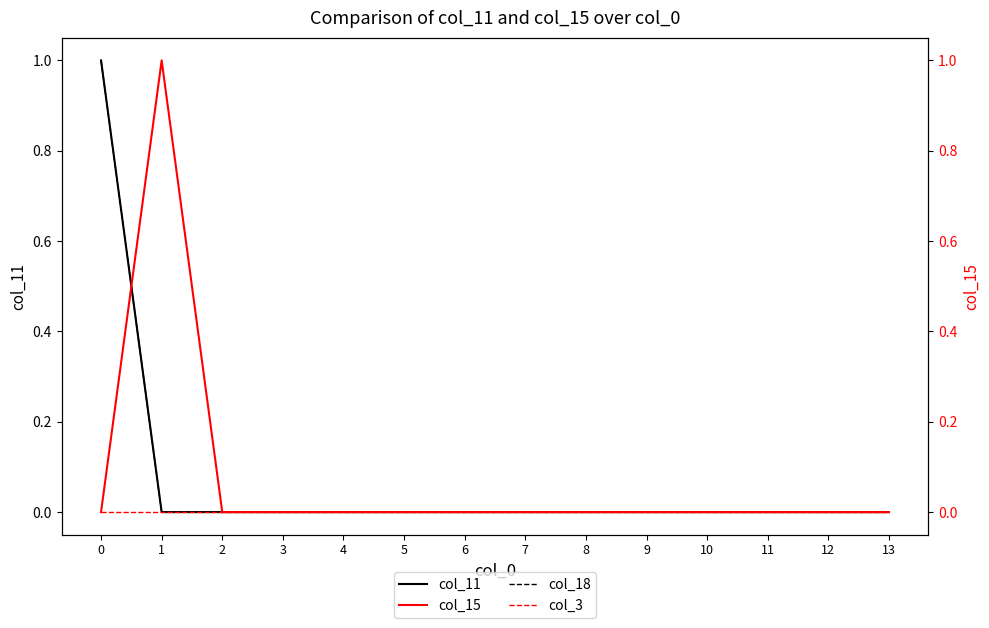

How many categories are shown in the chart?

14